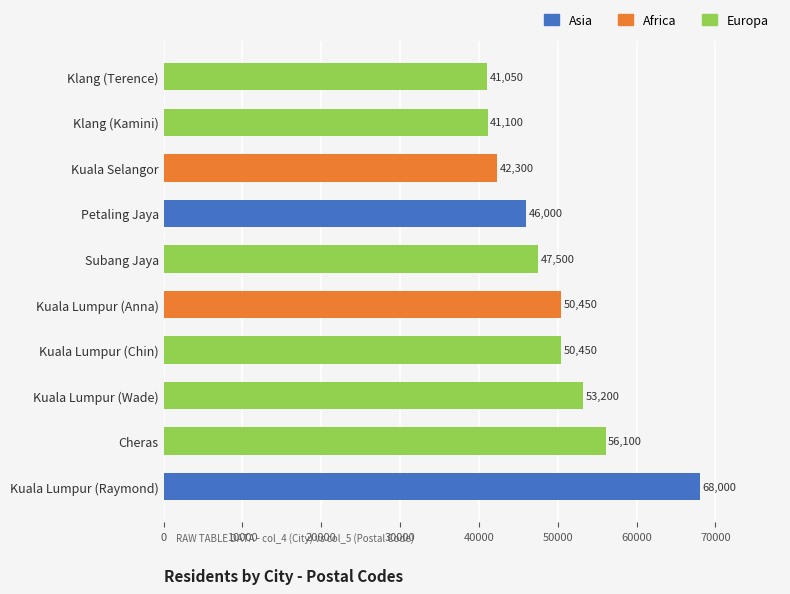

Reading top to bottom, what are all the values shown in this chart?

Klang (Terence)=41050	Klang (Kamini)=41100	Kuala Selangor=42300	Petaling Jaya=46000	Subang Jaya=47500	Kuala Lumpur (Anna)=50450	Kuala Lumpur (Chin)=50450	Kuala Lumpur (Wade)=53200	Cheras=56100	Kuala Lumpur (Raymond)=68000